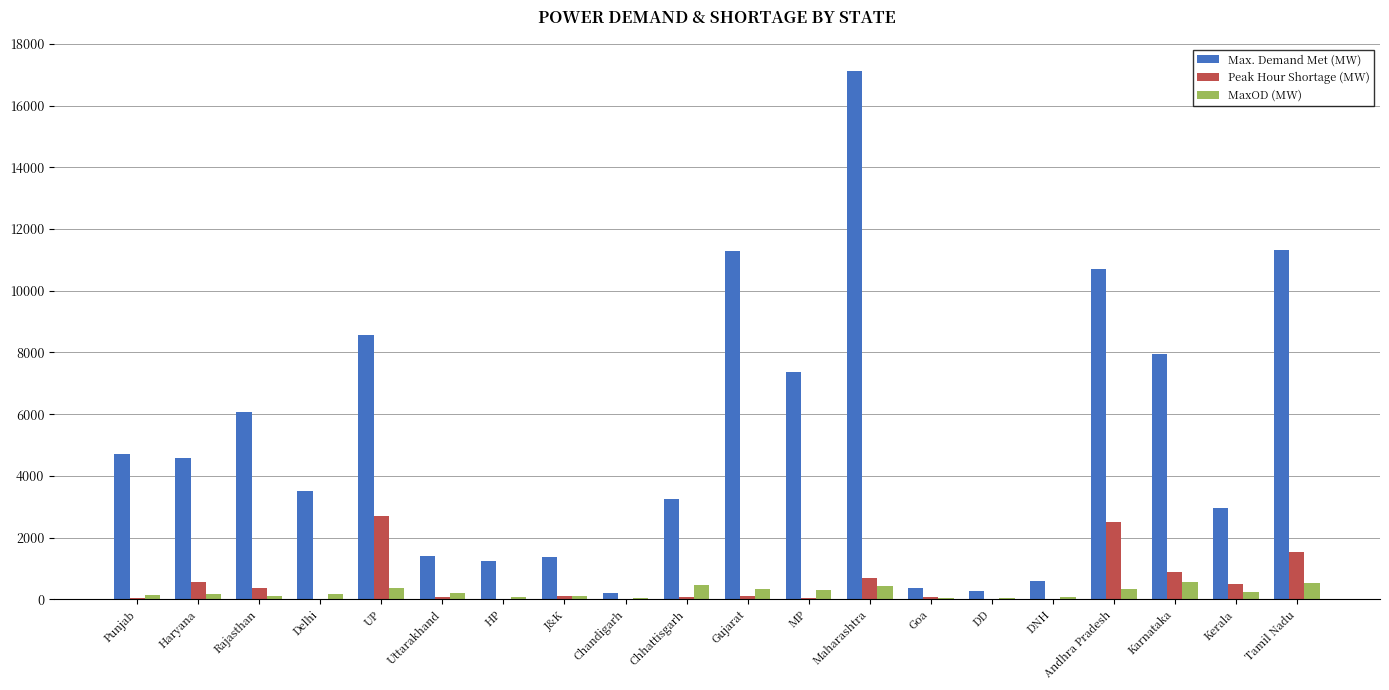

Which category has the highest value across all series?

Maharashtra